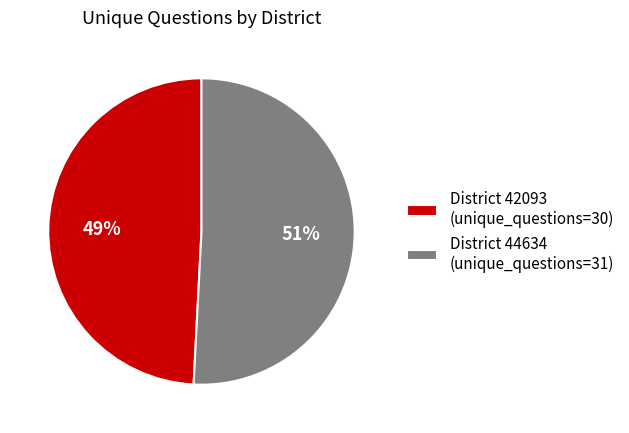

Which slice is the smallest?

District 42093 (unique_questions=30)